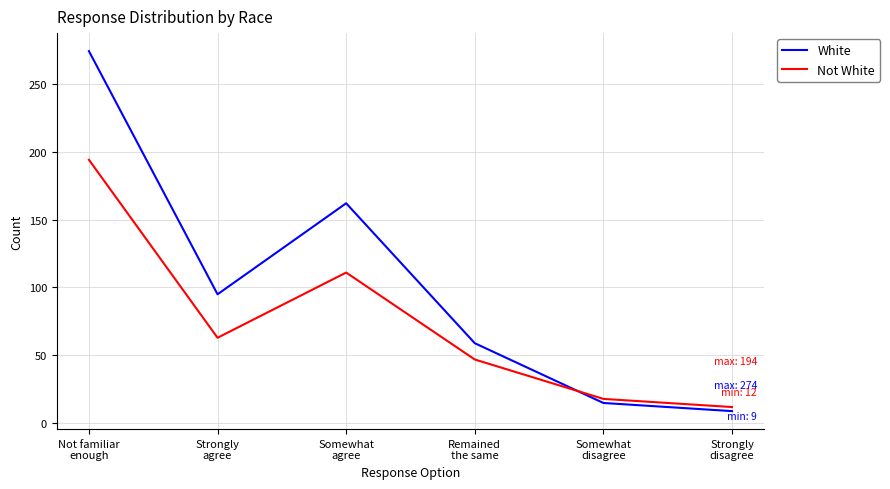

In Not White, how many points are lower than both neighbors (excluding endpoints)?

1